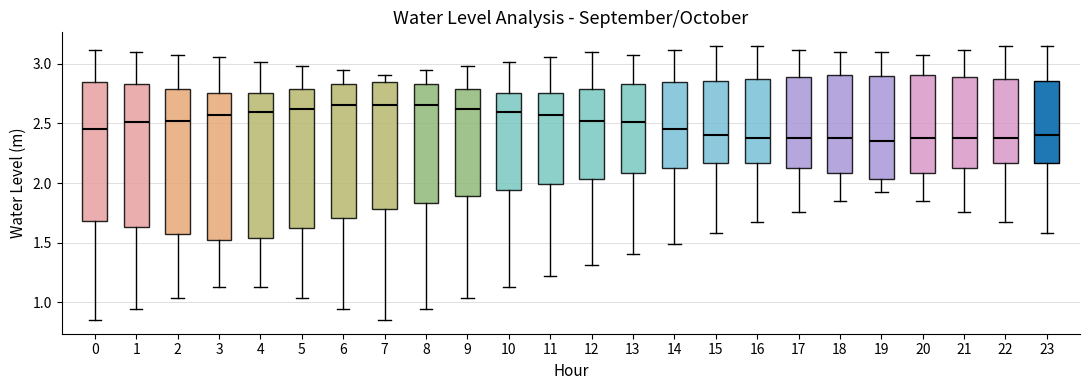

Reading left to right, transcribe this box plot: for each box, give where its median line is, the range the box spans, and where its two whiskers end, as read against the y-axis. The values are not printed on the chart, so give them approximately, as read against the axis.

0: median 2.45, box 1.70 to 2.85, whiskers 0.85 to 3.10
1: median 2.50, box 1.65 to 2.85, whiskers 0.95 to 3.10
2: median 2.50, box 1.55 to 2.80, whiskers 1.05 to 3.10
3: median 2.55, box 1.50 to 2.75, whiskers 1.15 to 3.05
4: median 2.60, box 1.55 to 2.75, whiskers 1.15 to 3.00
5: median 2.60, box 1.60 to 2.80, whiskers 1.05 to 3.00
6: median 2.65, box 1.70 to 2.85, whiskers 0.95 to 2.95
7: median 2.65, box 1.80 to 2.85, whiskers 0.85 to 2.90
8: median 2.65, box 1.85 to 2.85, whiskers 0.95 to 2.95
9: median 2.60, box 1.90 to 2.80, whiskers 1.05 to 3.00
10: median 2.60, box 1.95 to 2.75, whiskers 1.15 to 3.00
11: median 2.55, box 2.00 to 2.75, whiskers 1.20 to 3.05
12: median 2.50, box 2.05 to 2.80, whiskers 1.30 to 3.10
13: median 2.50, box 2.10 to 2.85, whiskers 1.40 to 3.10
14: median 2.45, box 2.15 to 2.85, whiskers 1.50 to 3.10
15: median 2.40, box 2.15 to 2.85, whiskers 1.60 to 3.15
16: median 2.40, box 2.15 to 2.85, whiskers 1.65 to 3.15
17: median 2.35, box 2.15 to 2.90, whiskers 1.75 to 3.10
18: median 2.40, box 2.10 to 2.90, whiskers 1.85 to 3.10
19: median 2.35, box 2.05 to 2.90, whiskers 1.95 to 3.10
20: median 2.40, box 2.10 to 2.90, whiskers 1.85 to 3.10
21: median 2.35, box 2.15 to 2.90, whiskers 1.75 to 3.10
22: median 2.40, box 2.15 to 2.85, whiskers 1.65 to 3.15
23: median 2.40, box 2.15 to 2.85, whiskers 1.60 to 3.15